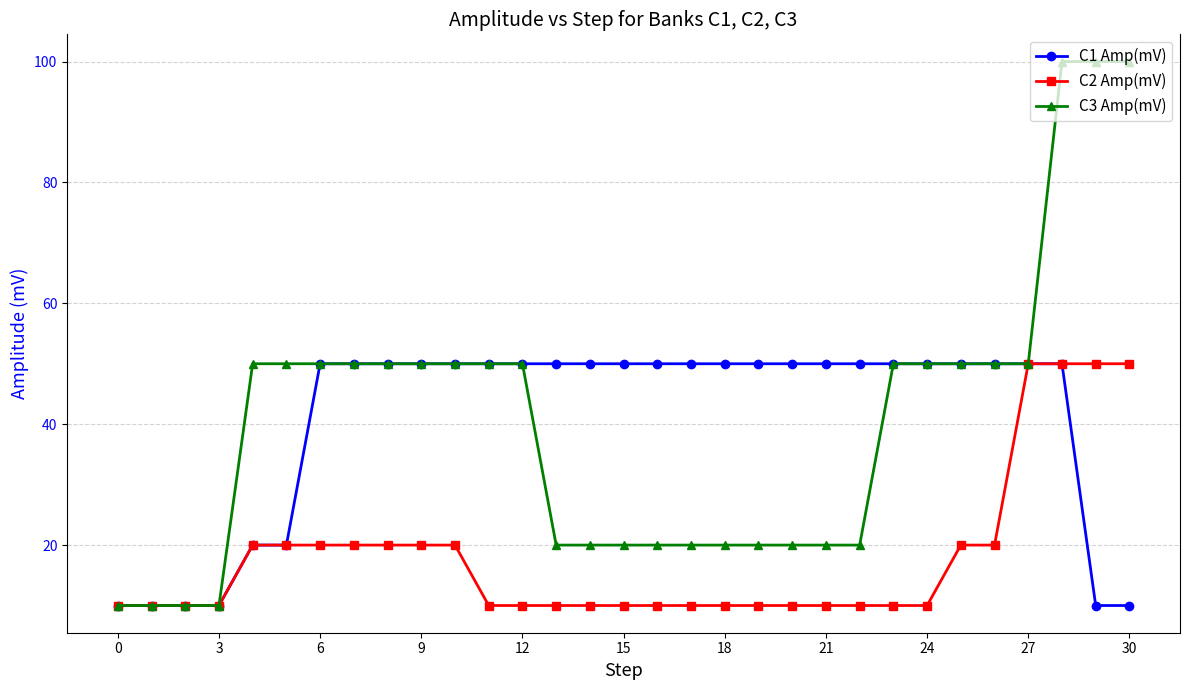

Which series has the largest range (max minus min)?

C3 Amp(mV)